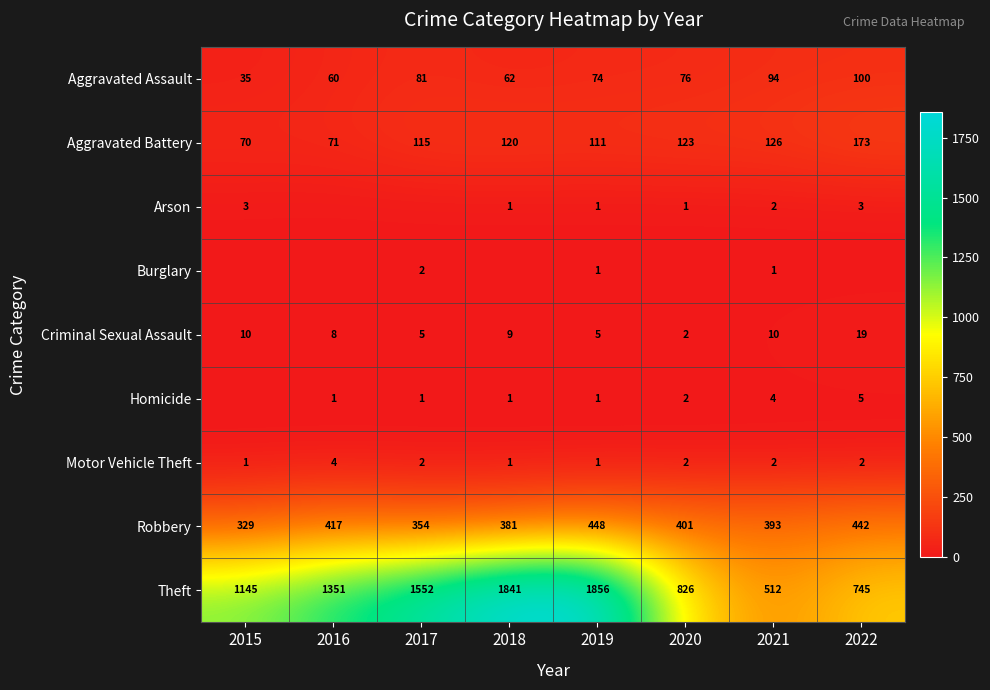

Which label corresponds to the smallest value in the chart?

2016